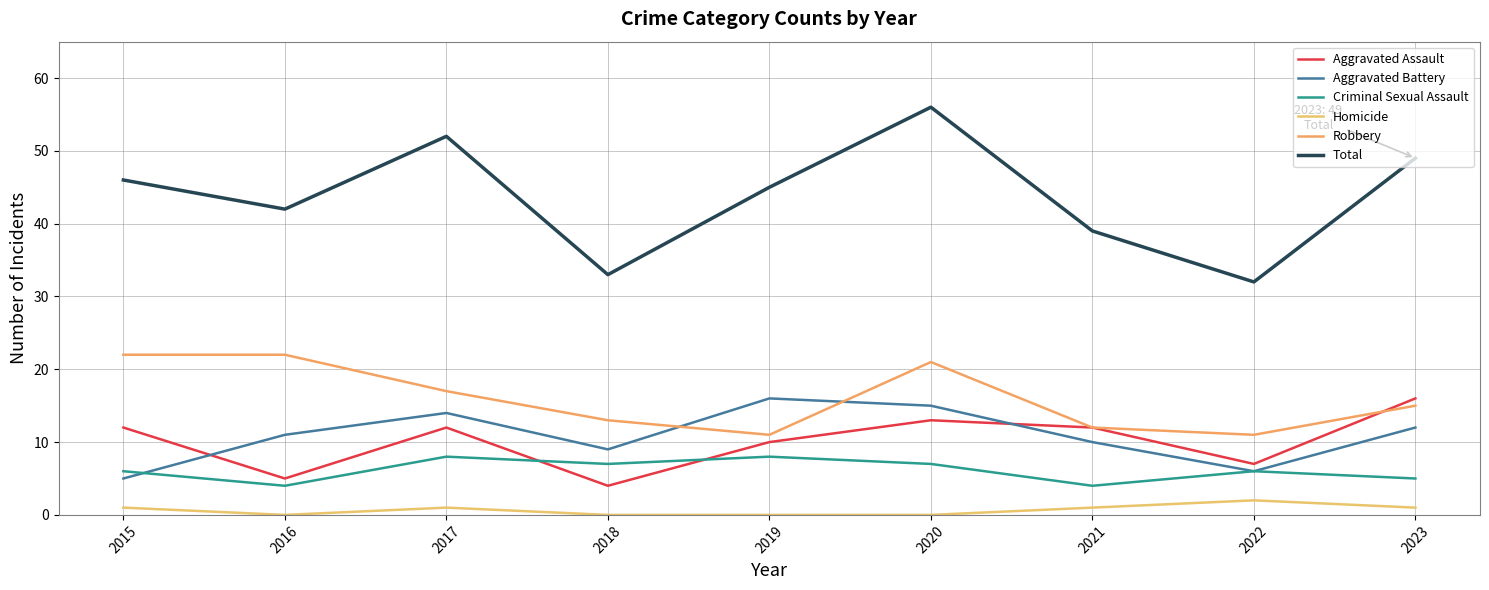

At which category does the chart reach its peak across all series?

2020